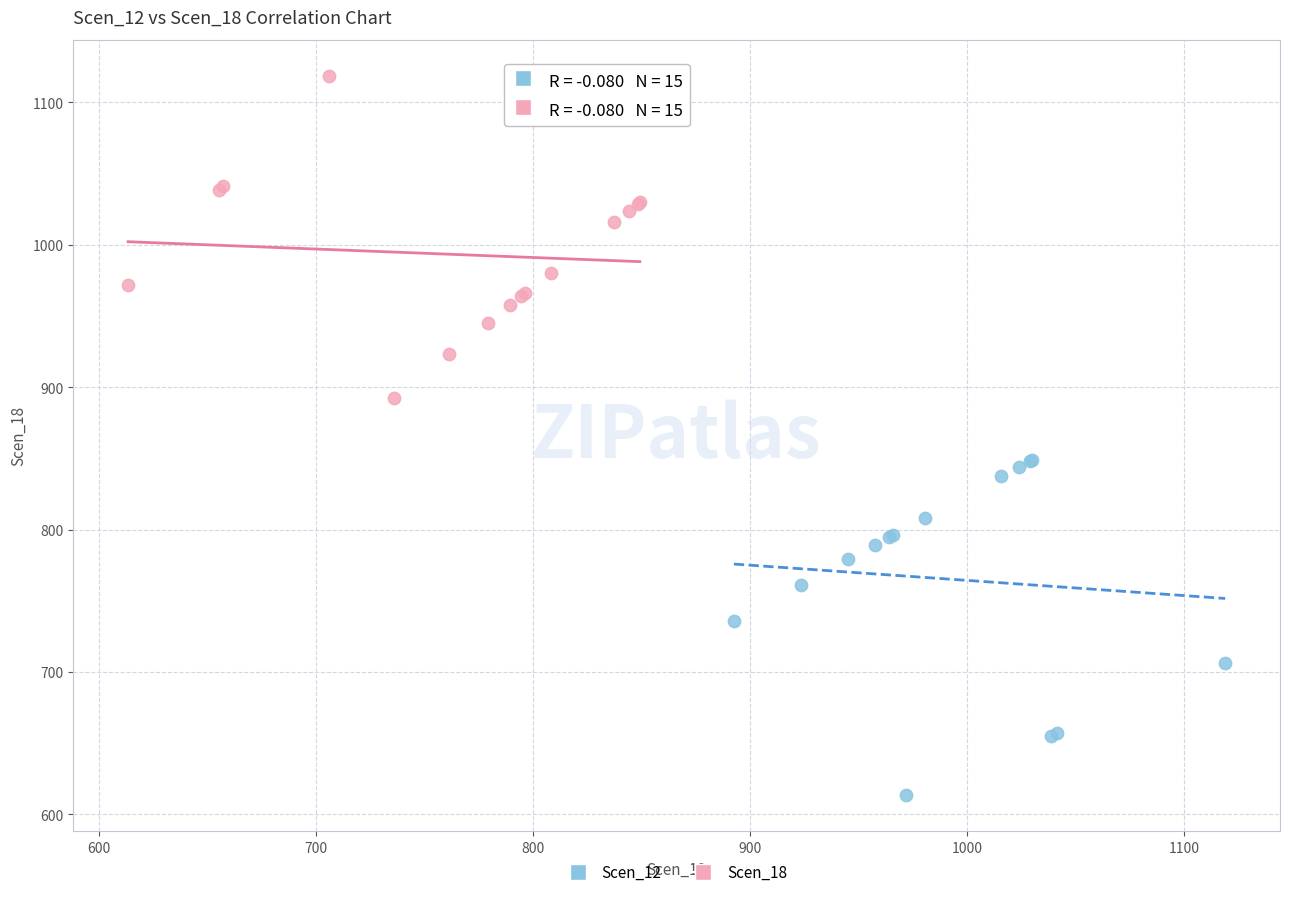

Which series reaches the maximum Y coordinate?

Scen_18